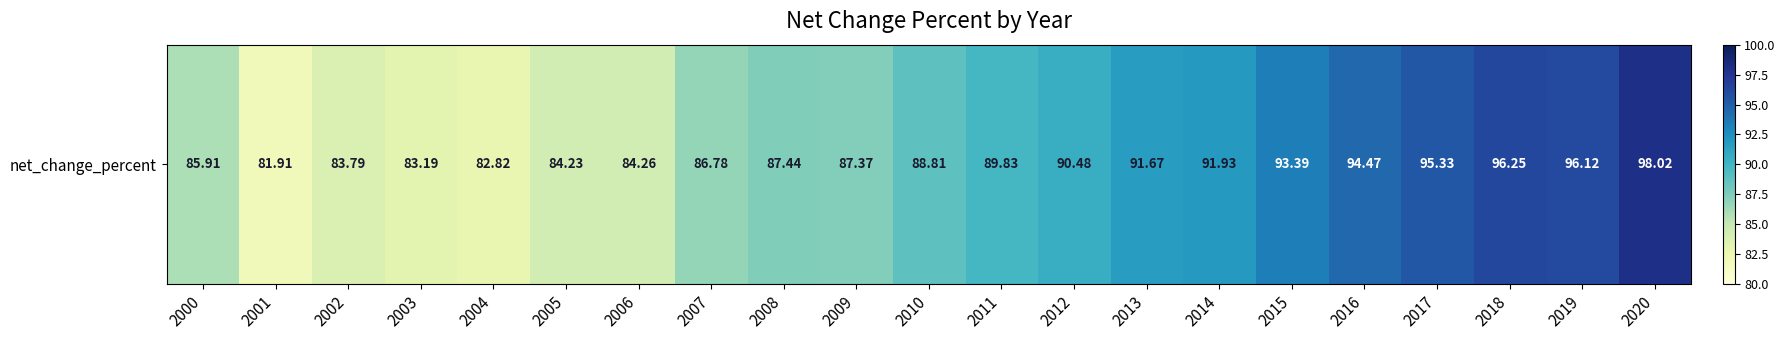

The chart shows a value of 18.0 at 2004. True or false?

False